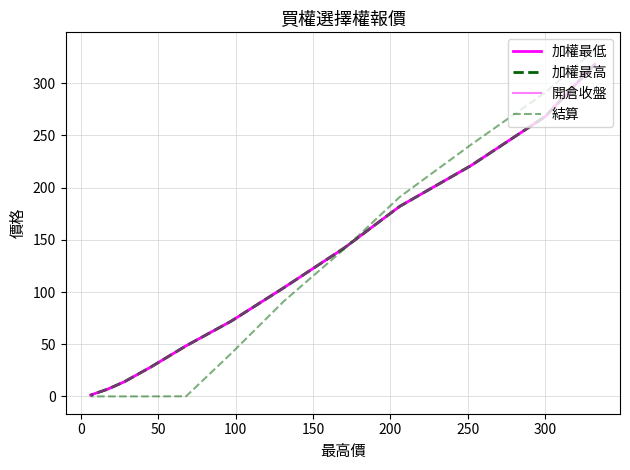

Which series has the largest total across all categories?

加權最低